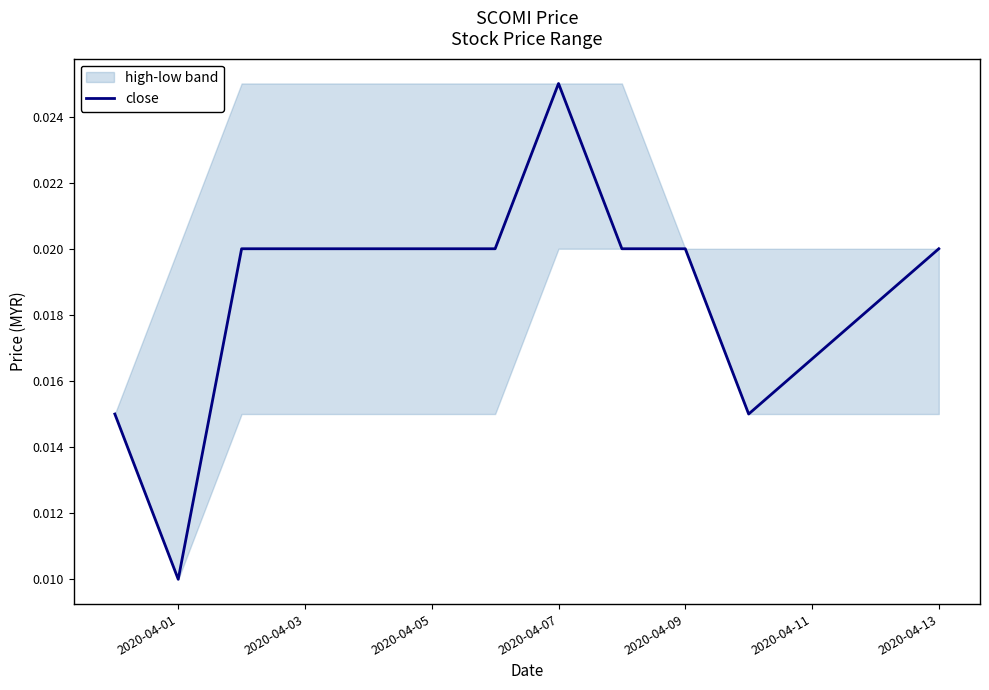

How many data points does each series have?

10